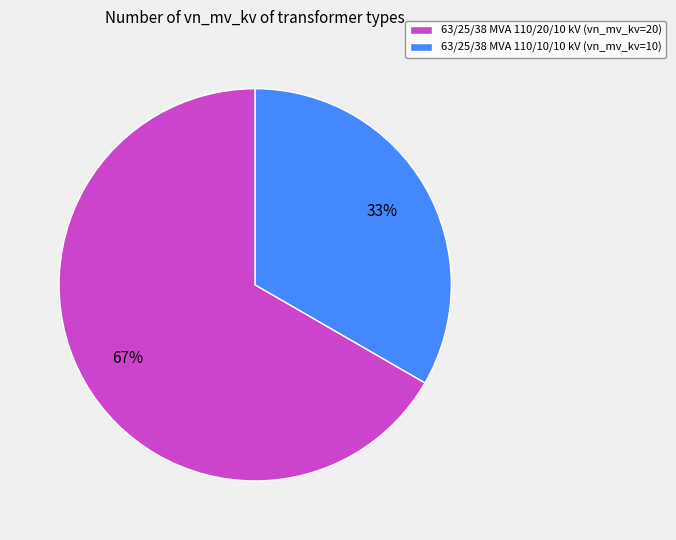

Combined, do 63/25/38 MVA 110/10/10 kV (vn_mv_kv=10) and 63/25/38 MVA 110/20/10 kV (vn_mv_kv=20) account for over 50%?

Yes